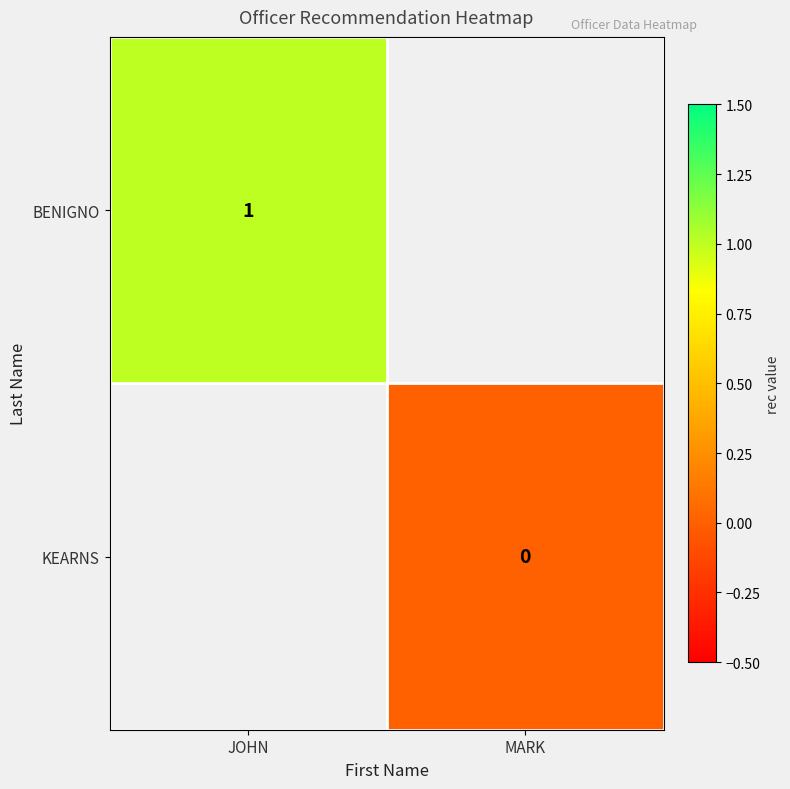

Is the value of KEARNS at MARK greater than the value of BENIGNO at JOHN?

No